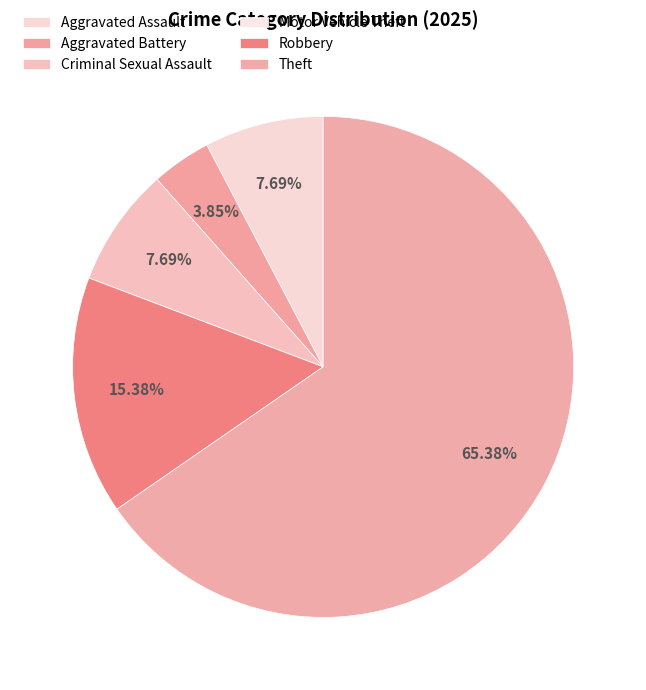

The Aggravated Battery slice represents 4% of the pie. True or false?

True